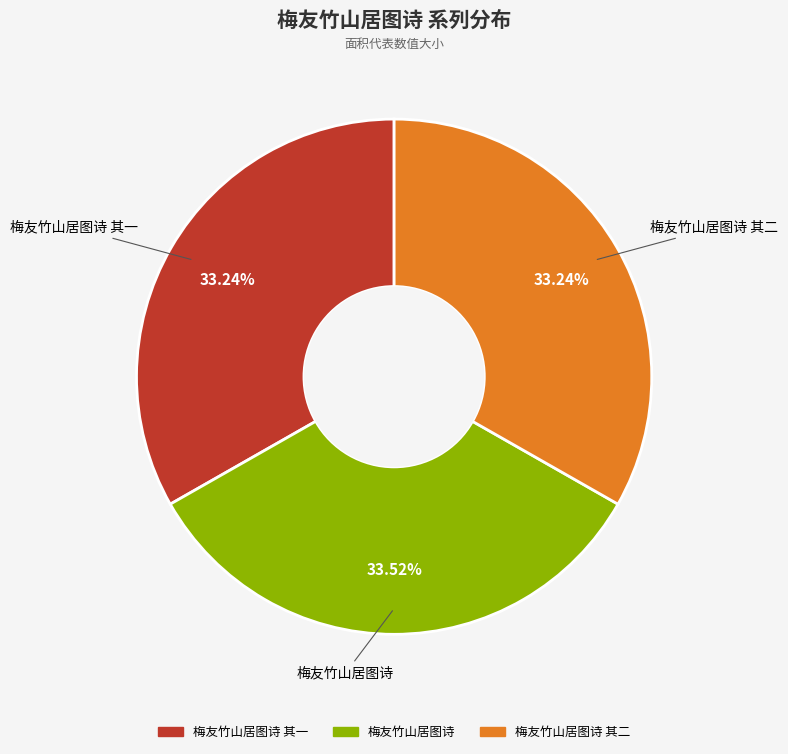

Is there any slice that represents more than half of the pie?

No